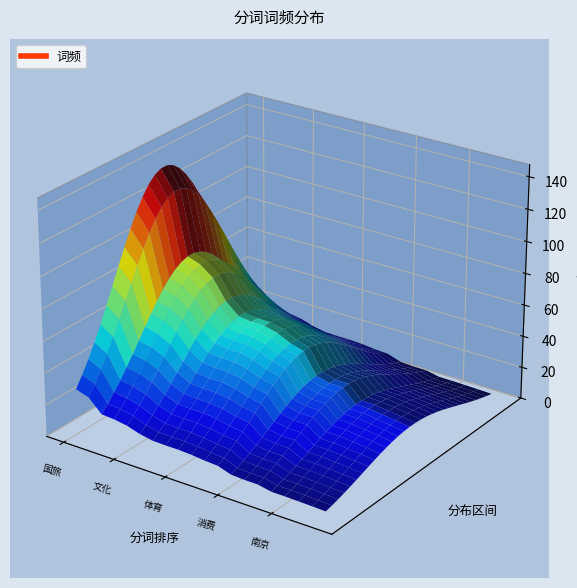

Reading left to right, what are all the values shown in this chart?

134	120	82	80	74	62	55	54	54	52	48	46	33	31	31	23	23	22	21	20